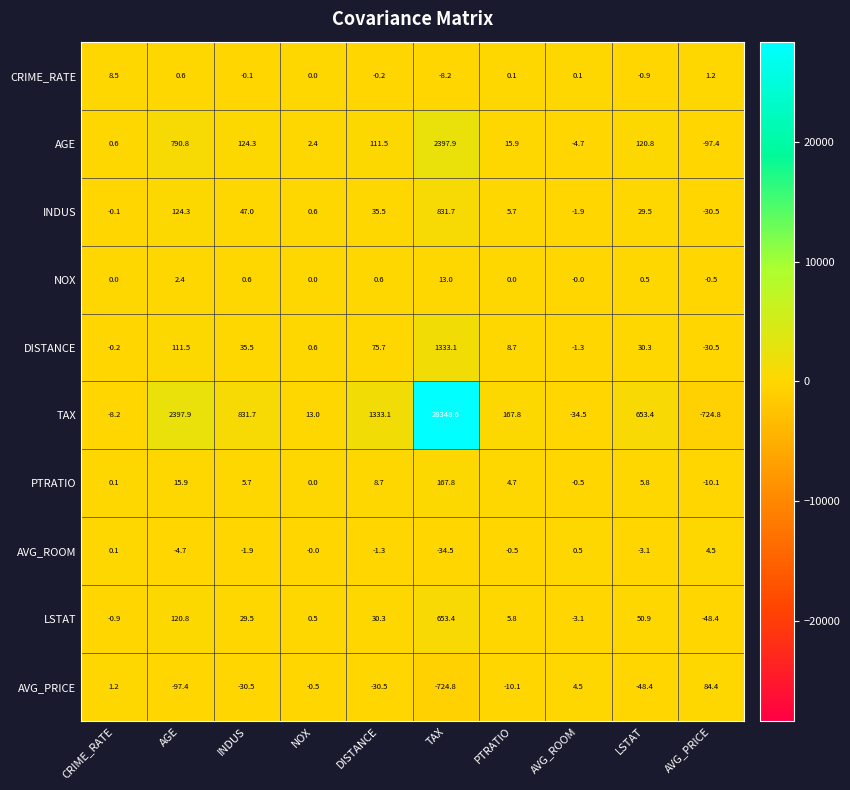

How many data points in TAX are above 653?

5